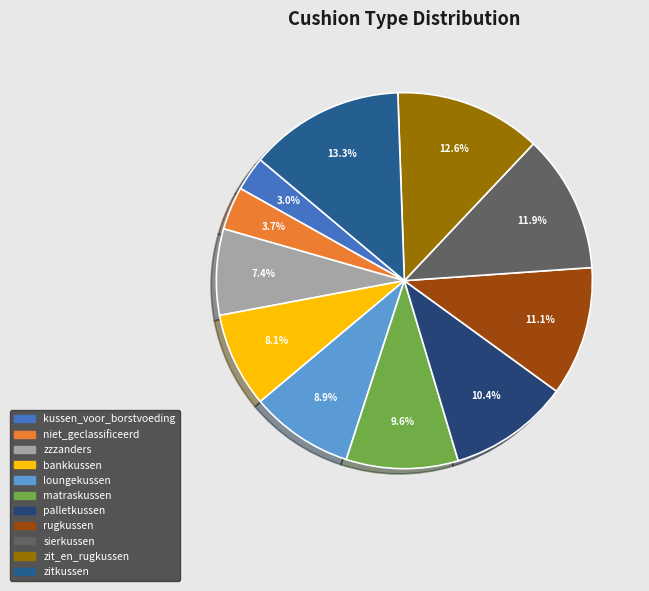

Is there a majority slice in this chart?

No